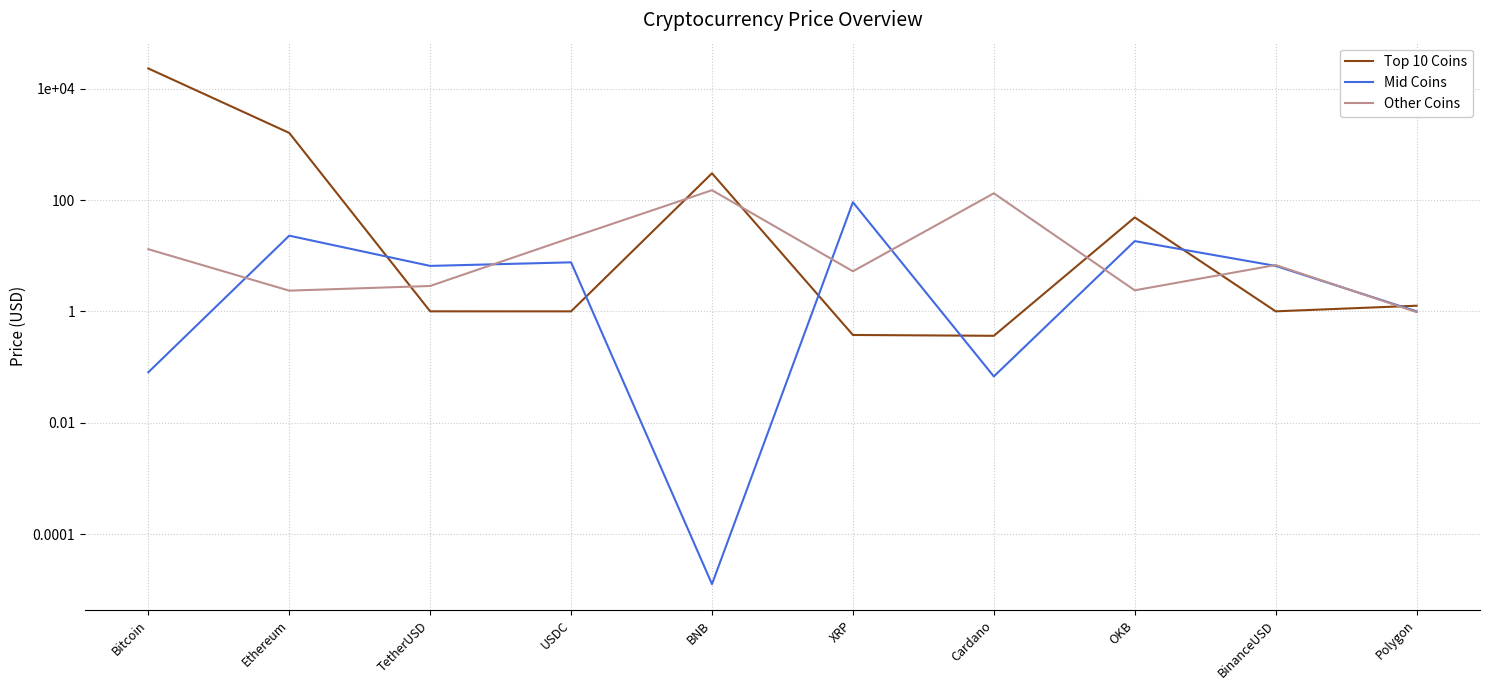

How many series are shown in this chart?

3